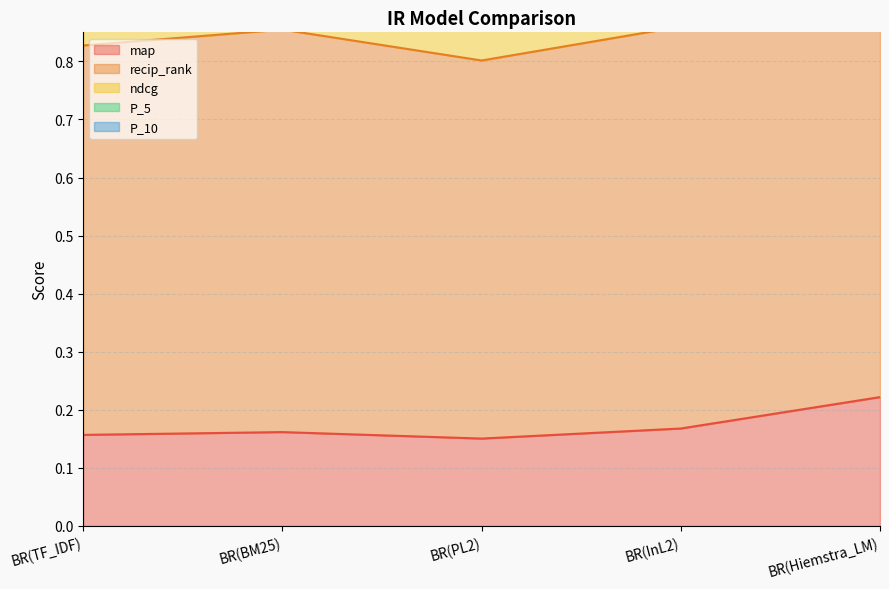

In ndcg, how many points are higher than both neighbors (excluding endpoints)?

1